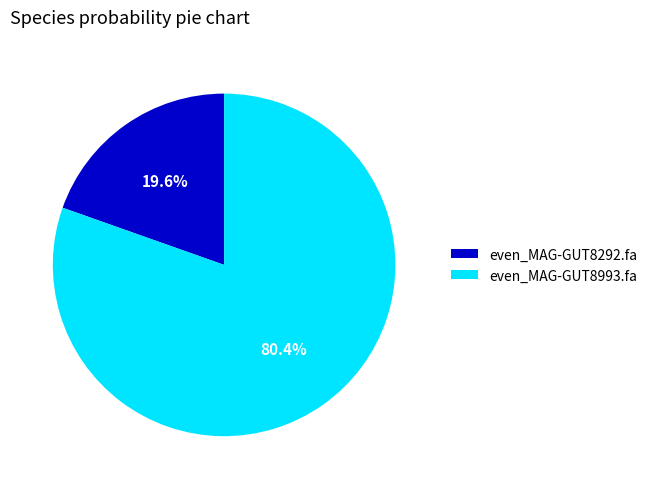

Rank the categories by value from lowest to highest.

even_MAG-GUT8292.fa, even_MAG-GUT8993.fa